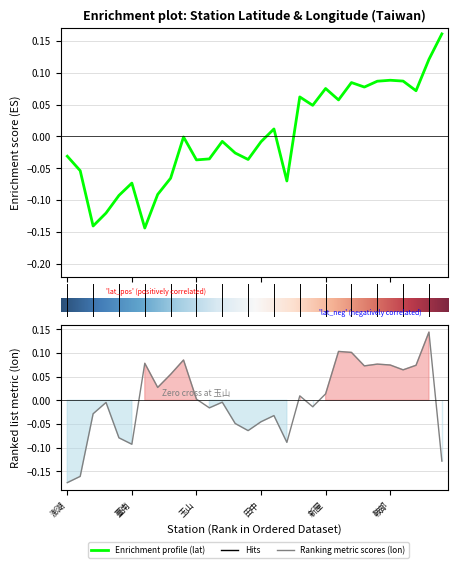

Does the chart display data point markers on the line(s)?

No